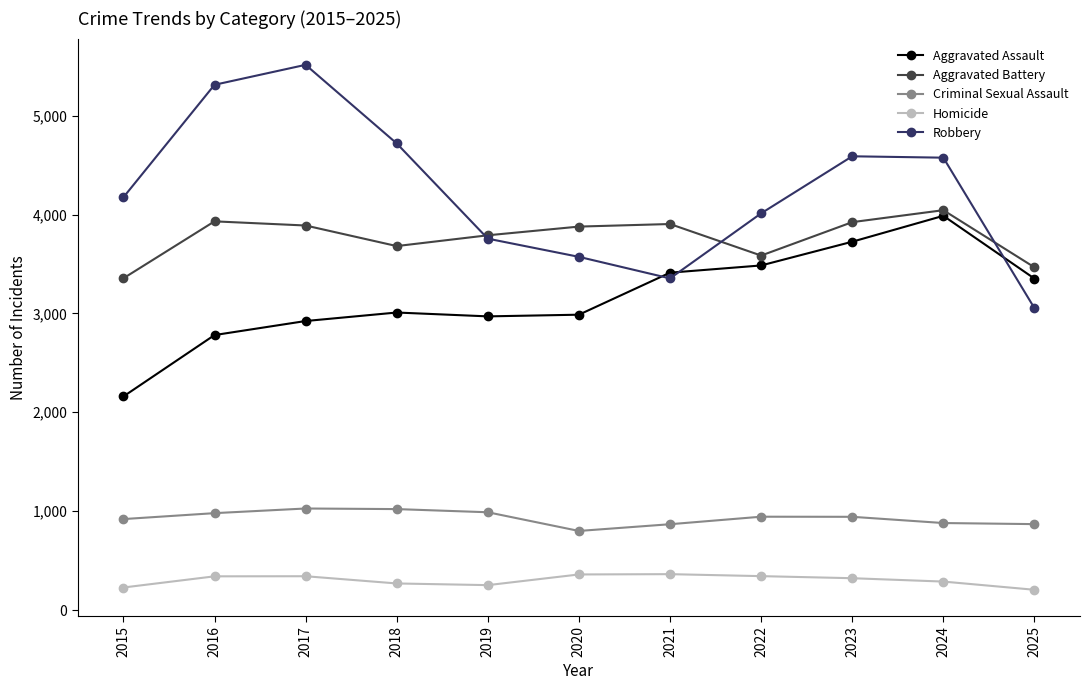

What is the approximate value of Criminal Sexual Assault at 2022, to the nearest 10?

940